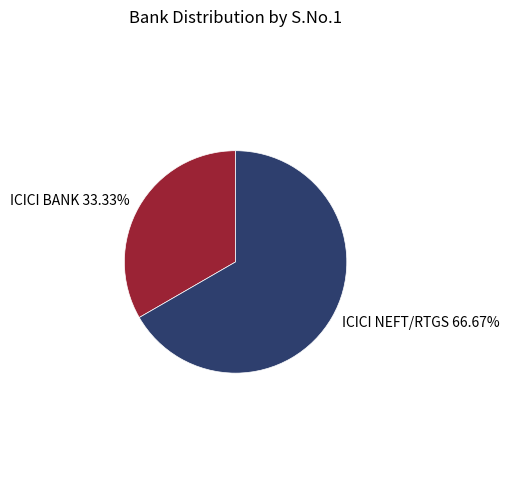

How many segments does this pie chart have?

2